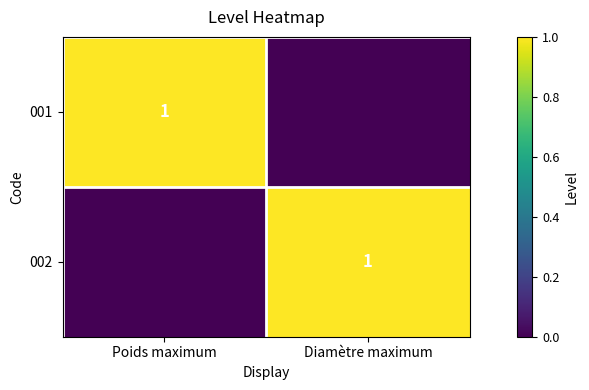

Is it true that 002 equals 2 at Diamètre maximum?

False